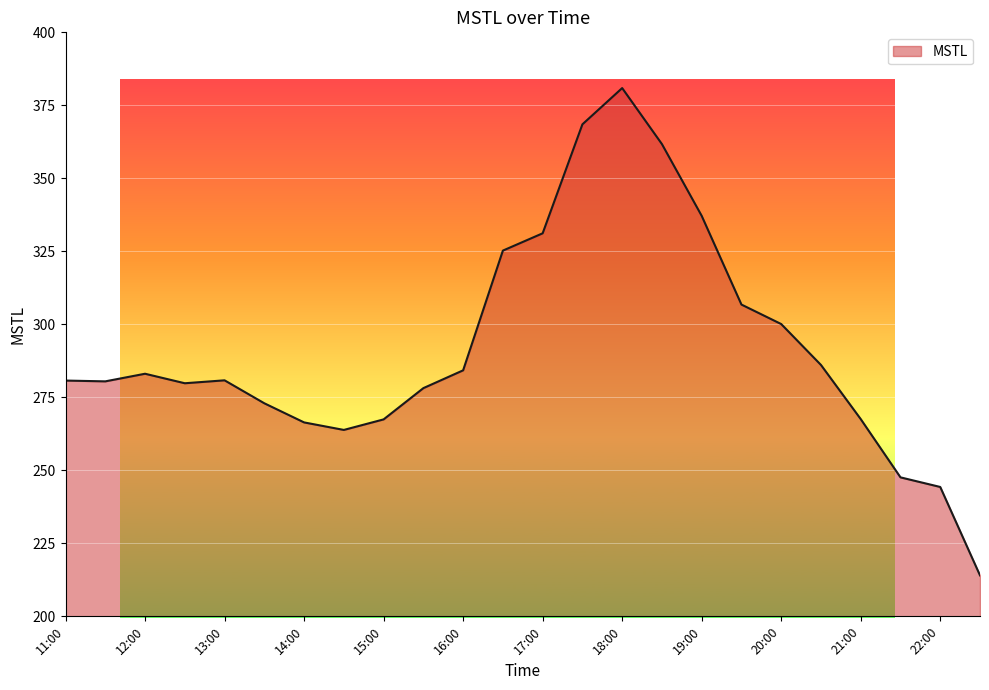

What is the greatest value displayed?

380.9